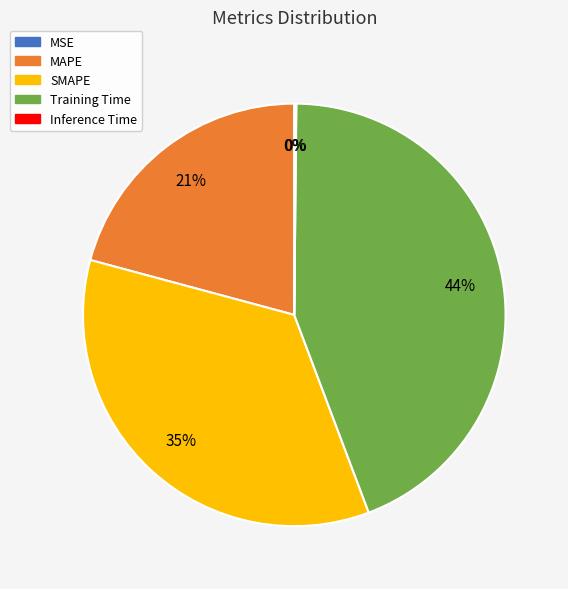

Does any single category account for the majority?

No